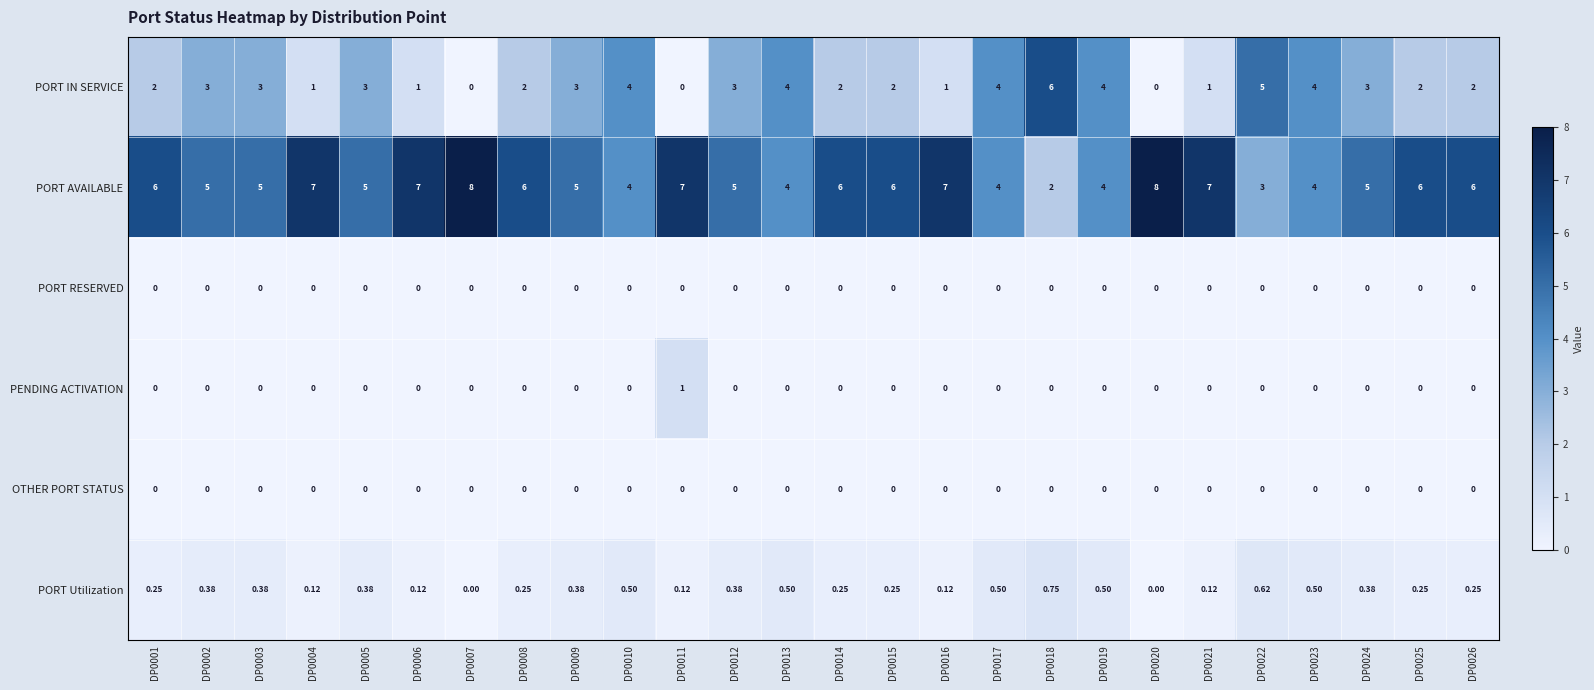

Is the value of PORT AVAILABLE at DP0012 greater than the value of PORT IN SERVICE at DP0021?

Yes